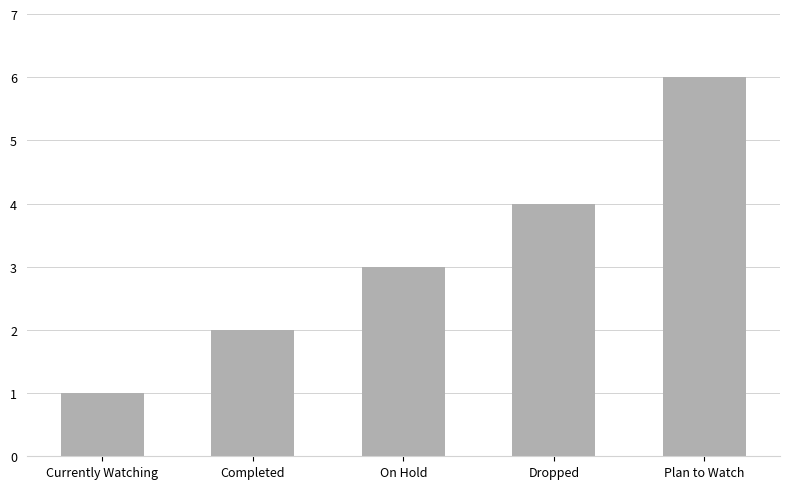

What is the difference between the maximum and second lowest values?

4